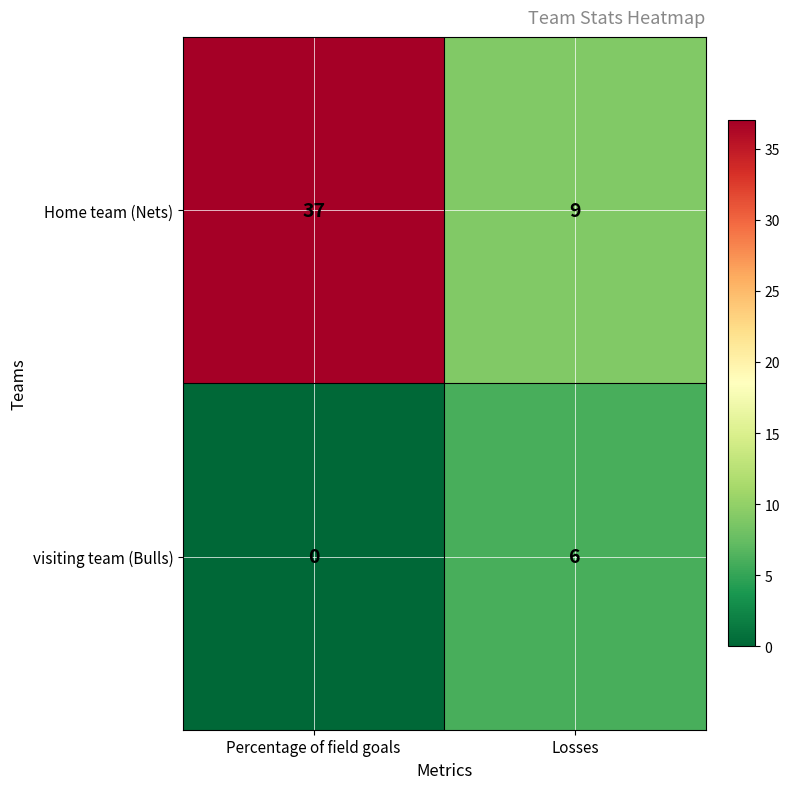

Count the number of data series in this chart.

2